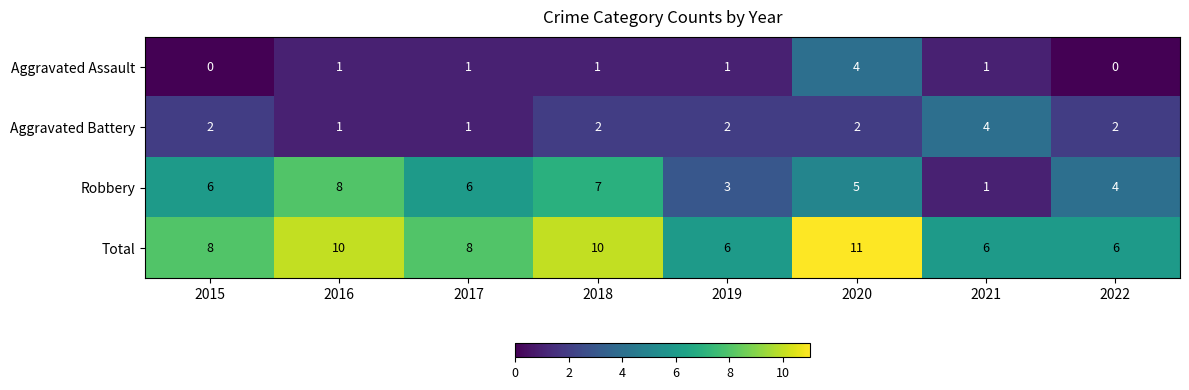

How many series are shown in this chart?

4